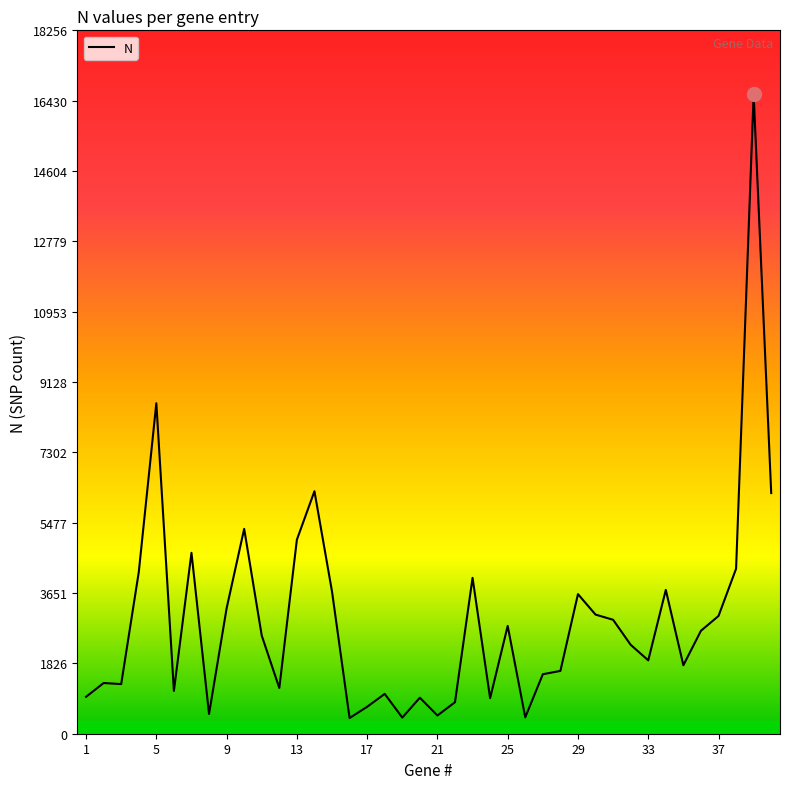

What is the difference between the maximum and minimum values?

16189